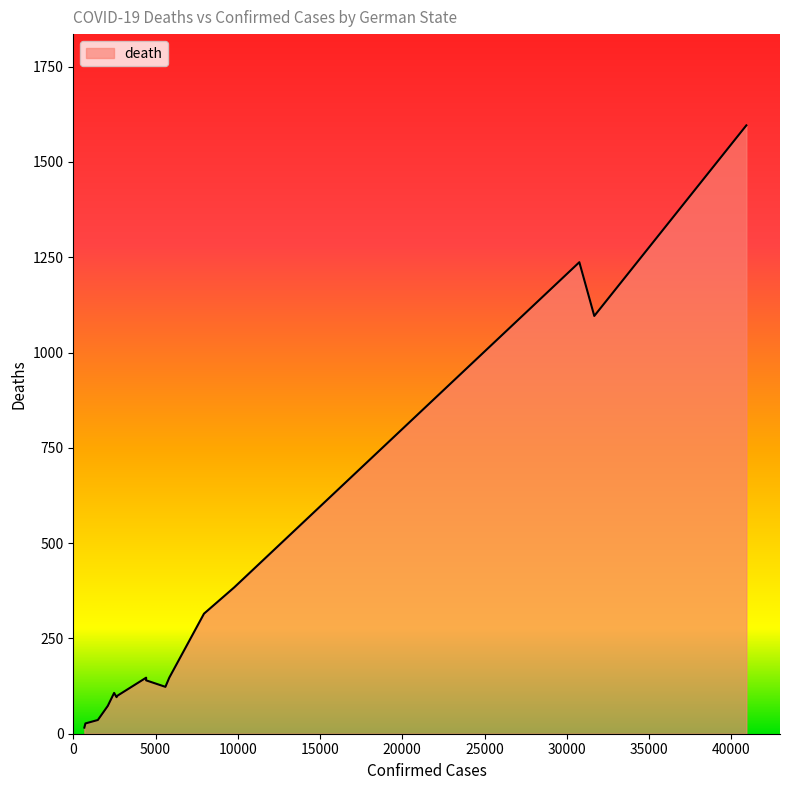

What is the minimum value shown in the chart?

16